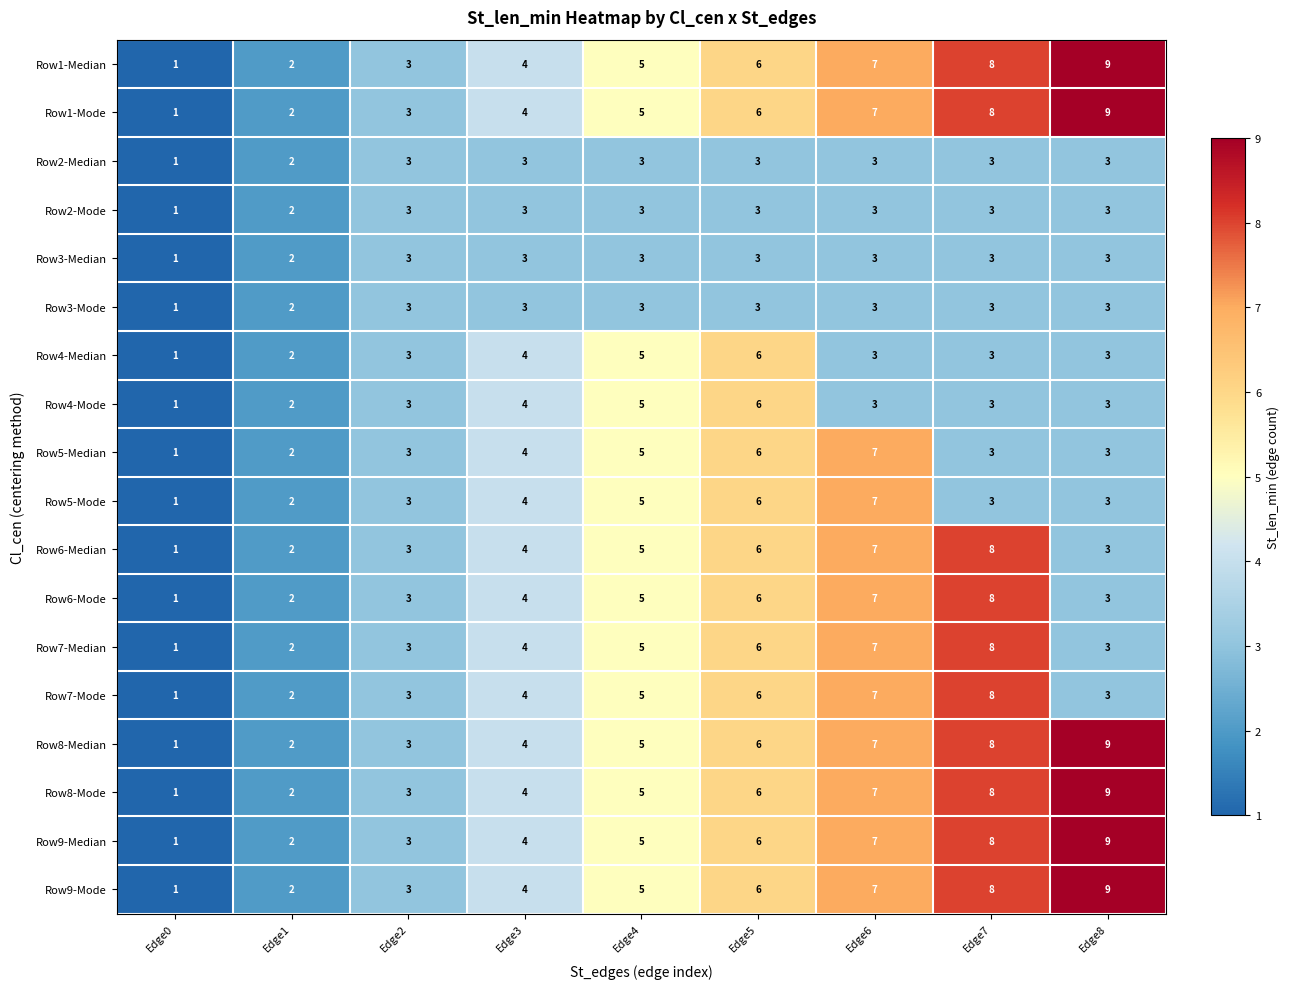

List the labels in order of Row9-Mode value, smallest first.

Edge0, Edge1, Edge2, Edge3, Edge4, Edge5, Edge6, Edge7, Edge8